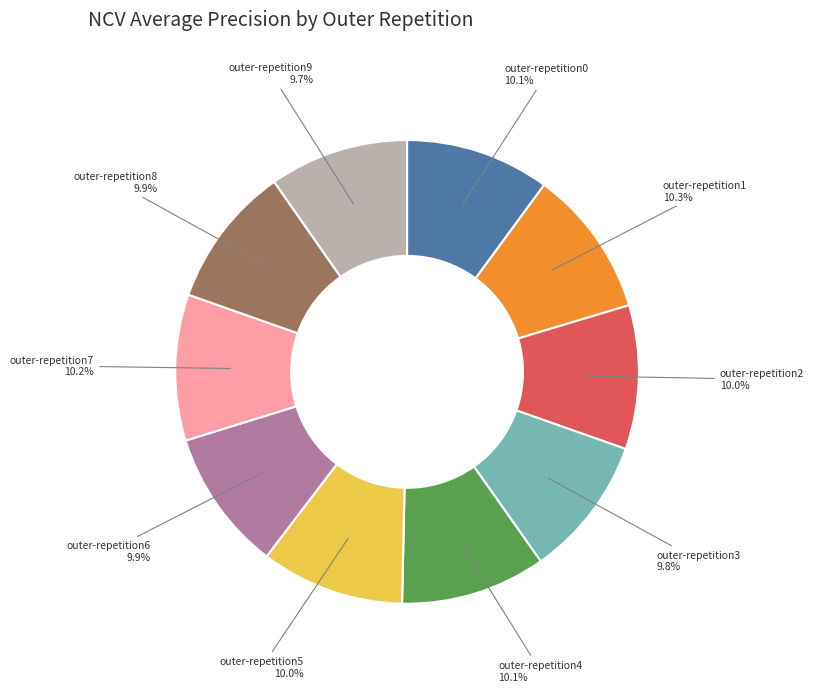

True or false: outer-repetition7 accounts for 5% of the total.

False